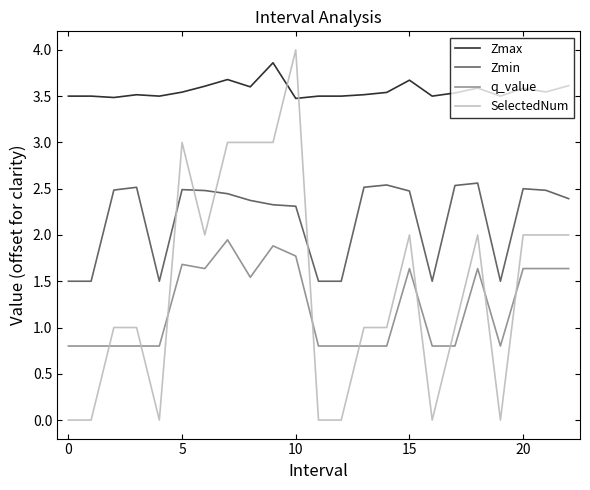

What is the difference between the maximum and minimum values in the Zmax series?

0.4